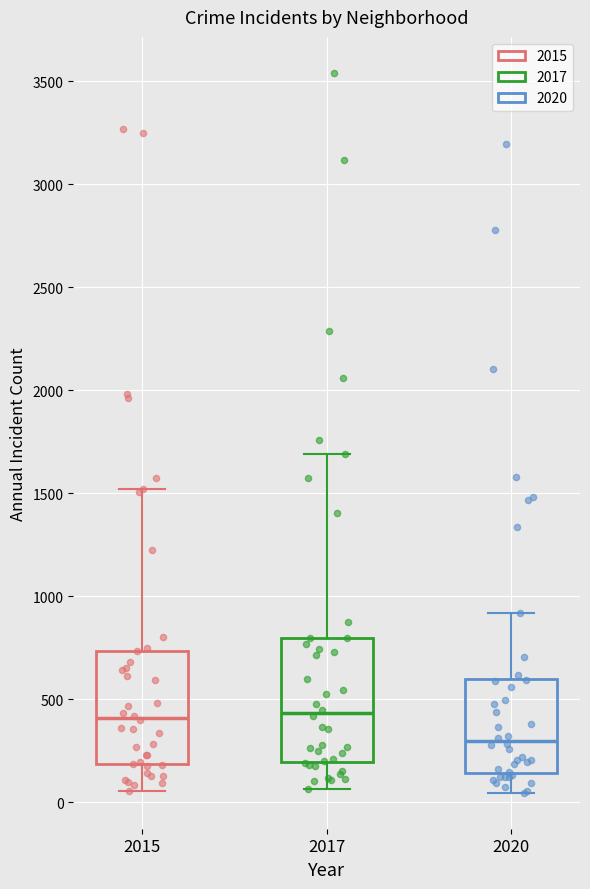

Reading left to right, transcribe this box plot: for each box, give where its median line is, the range the box spans, and where its two whiskers end, as read against the y-axis. The values are not printed on the chart, so give them approximately, as read against the axis.

2015: median 400, box 200 to 750, whiskers 50 to 1500
2017: median 450, box 200 to 800, whiskers 50 to 1700
2020: median 300, box 150 to 600, whiskers 50 to 900